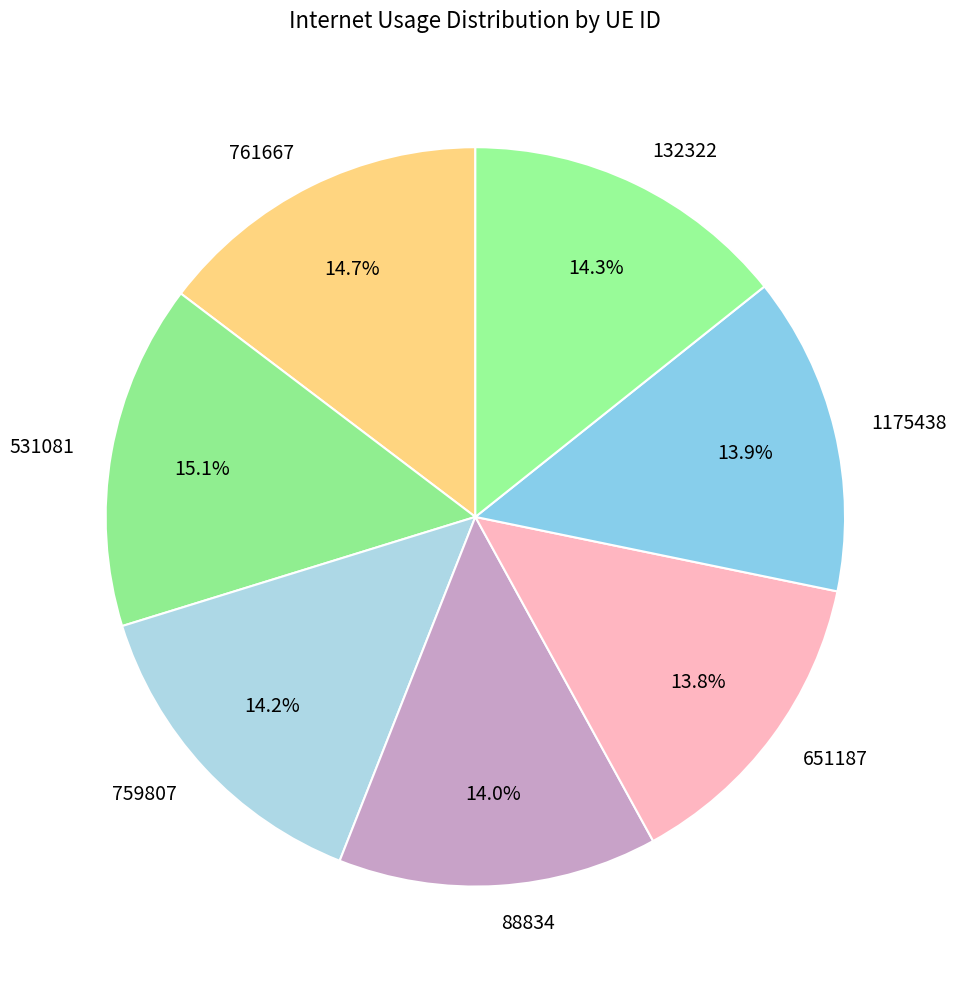

What is the ratio of the value at 761667 to the value at 132322?

1.0